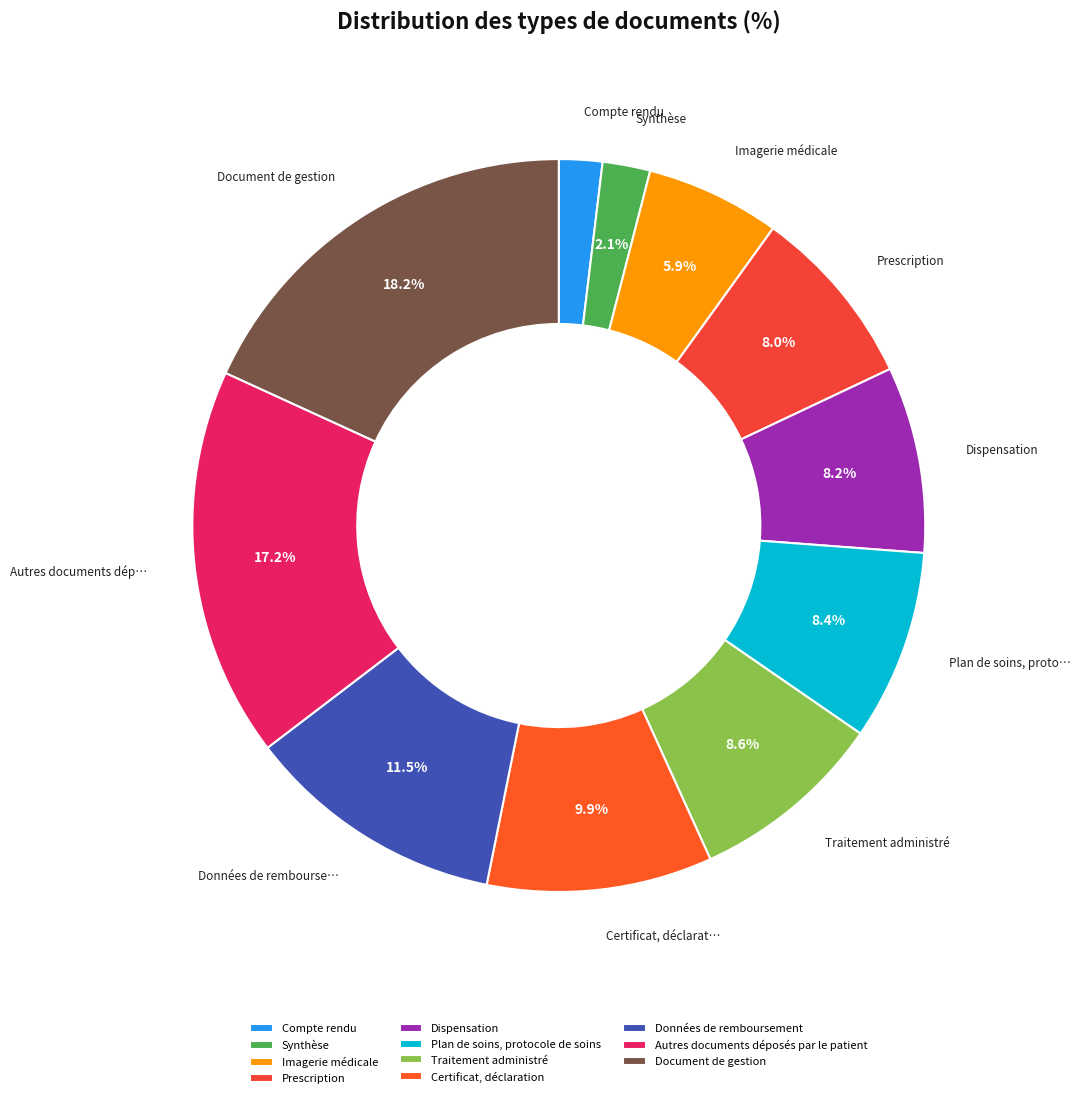

The Données de remboursement slice represents 22% of the pie. True or false?

False